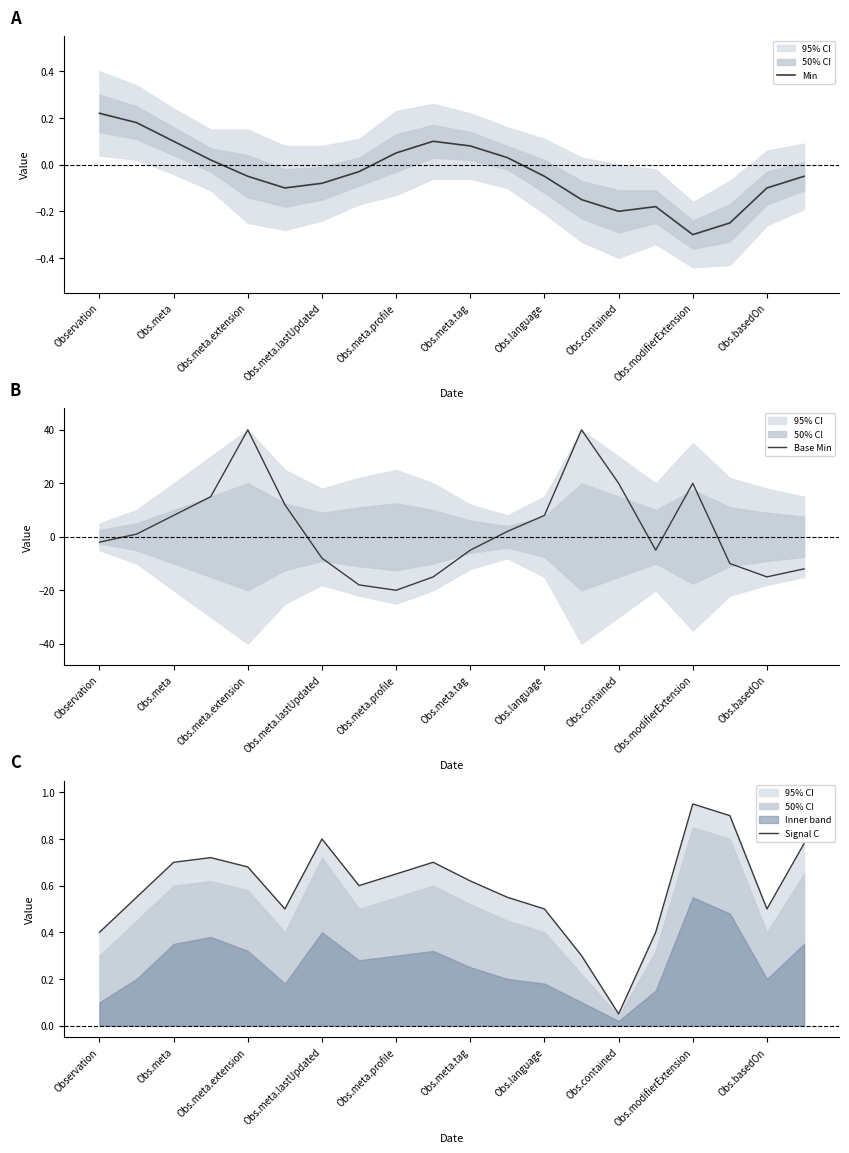

Where does the Min series first go above 0?

Observation